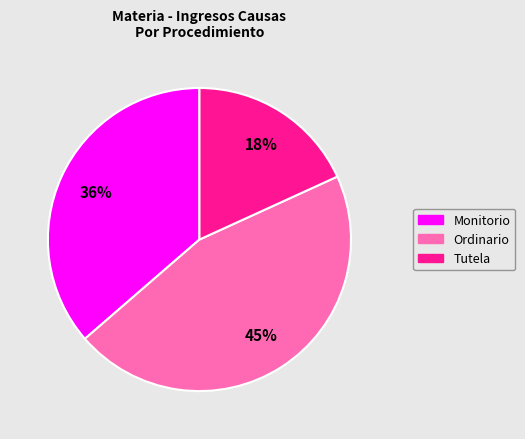

To the nearest percent, what percentage of the pie is Tutela?

18%